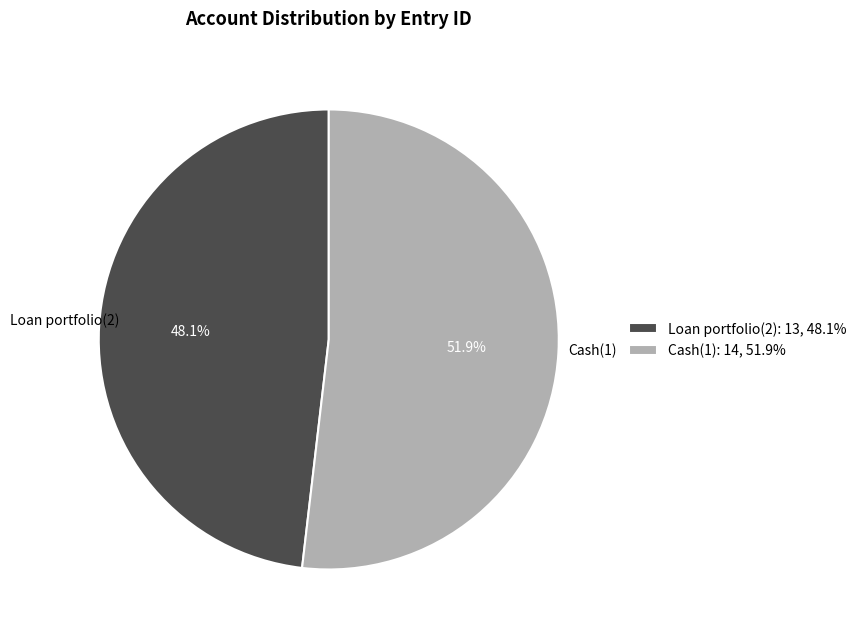

Rank the categories by value from lowest to highest.

Loan portfolio(2), Cash(1)